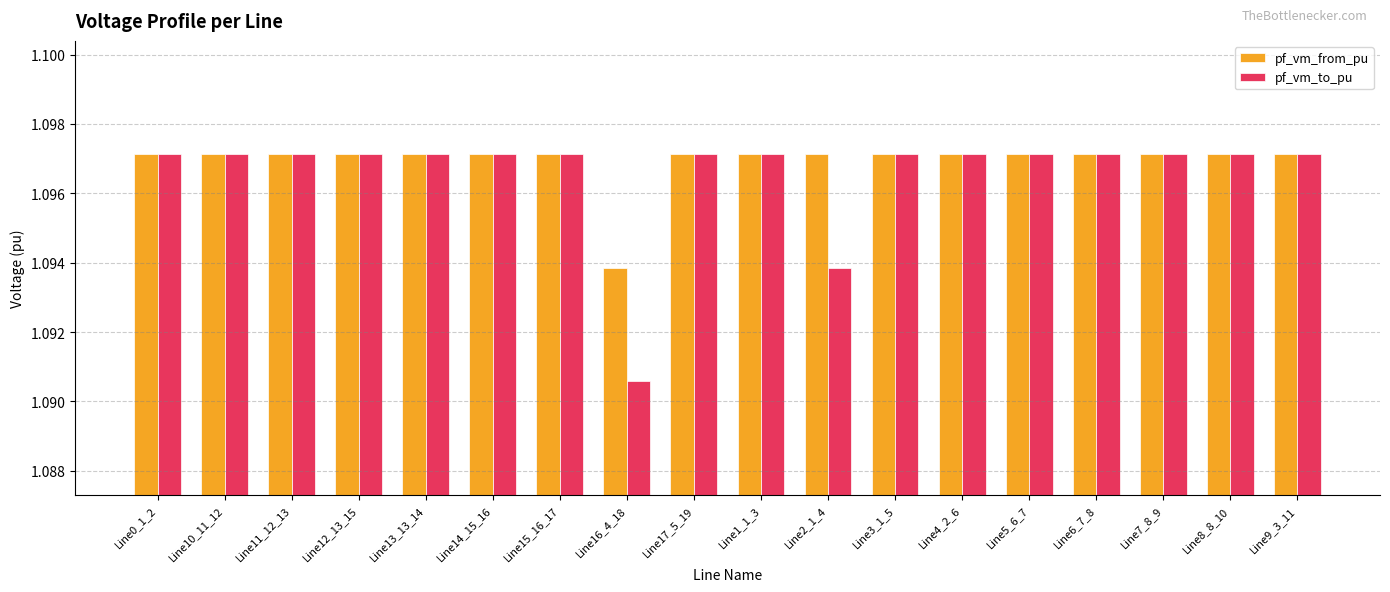

Rank the series by their average value, from lowest to highest.

pf_vm_to_pu, pf_vm_from_pu